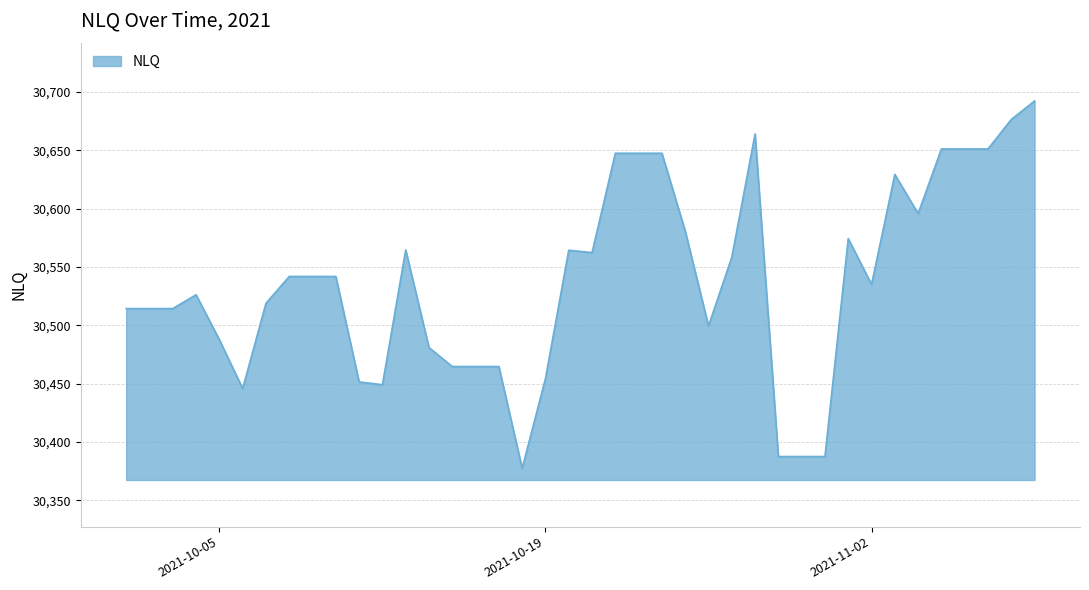

What is the greatest value displayed?

30692.4